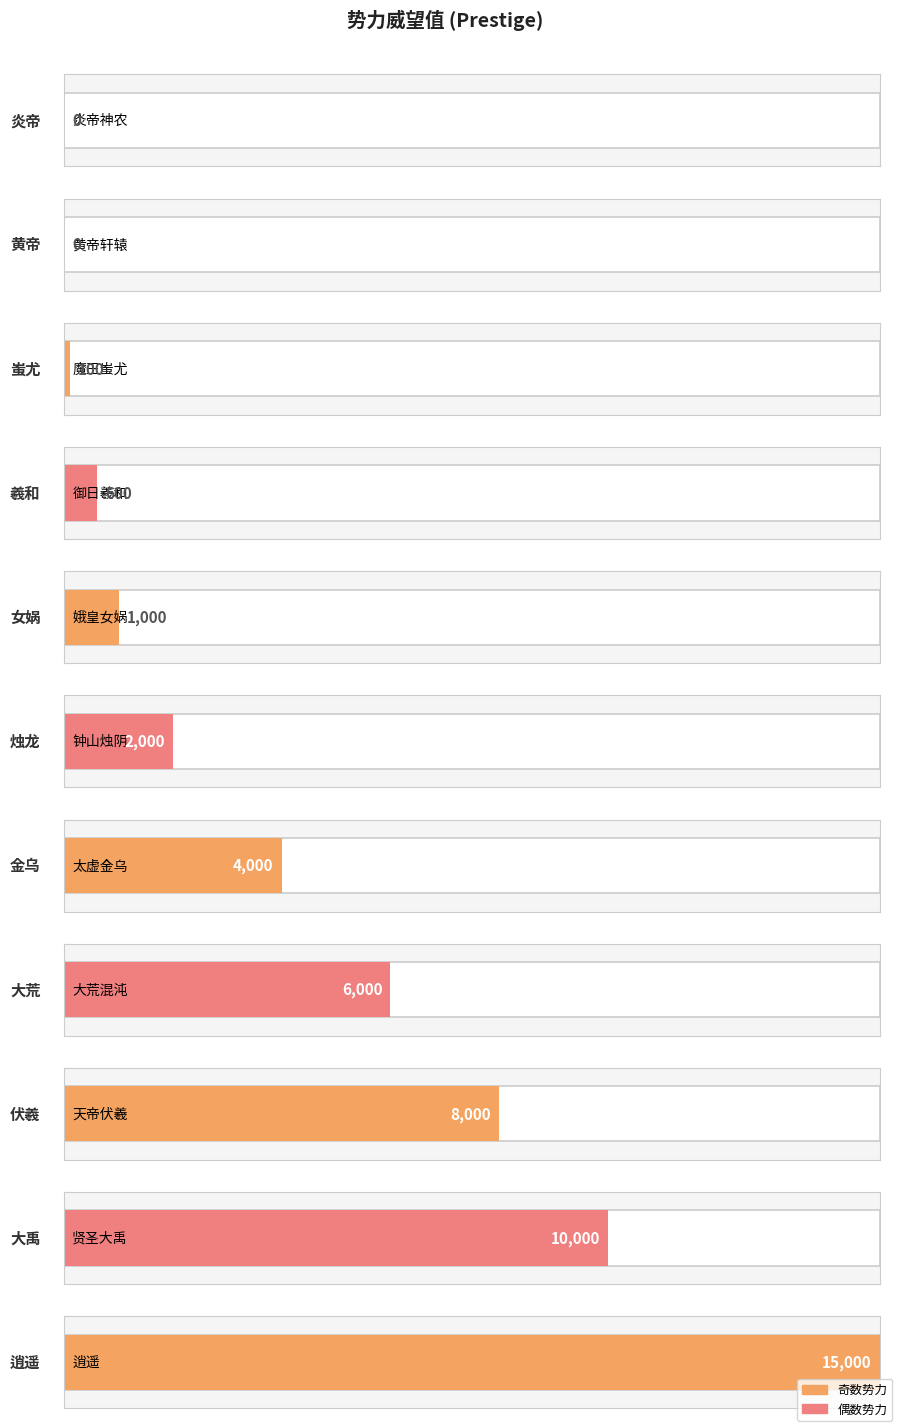

Reading left to right, list all the values displayed in this chart.

炎帝=0	黄帝=0	蚩尤=100	羲和=600	女娲=1000	烛龙=2000	金乌=4000	大荒=6000	伏羲=8000	大禹=10000	逍遥=15000